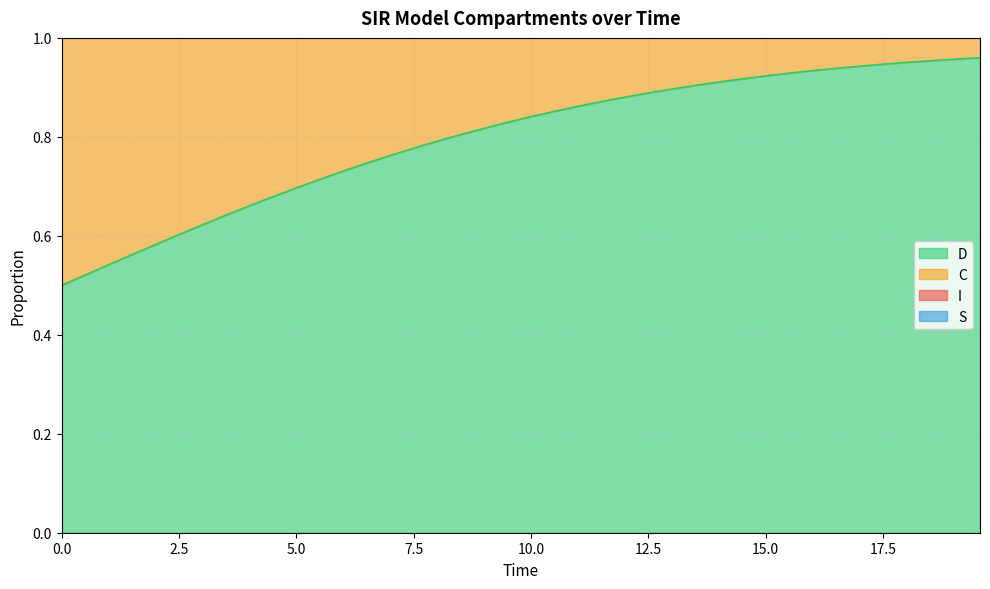

True or false: C and S intersect in this chart.

False